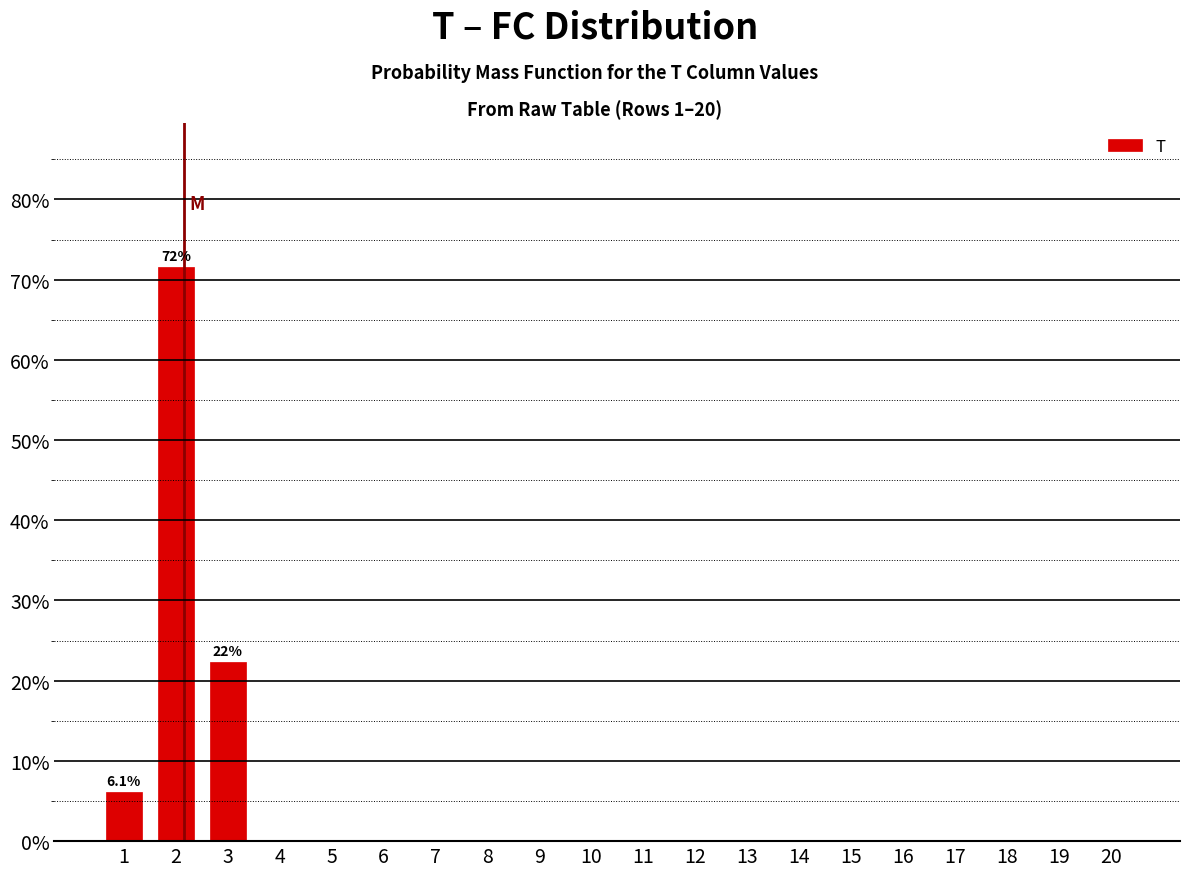

Reading left to right, transcribe all the data shown in this chart.

1=6.1	2=71.6	3=22.3	4=0.0	5=0.0	6=0.0	7=0.0	8=0.0	9=0.0	10=0.0	11=0.0	12=0.0	13=0.0	14=0.0	15=0.0	16=0.0	17=0.0	18=0.0	19=0.0	20=0.0